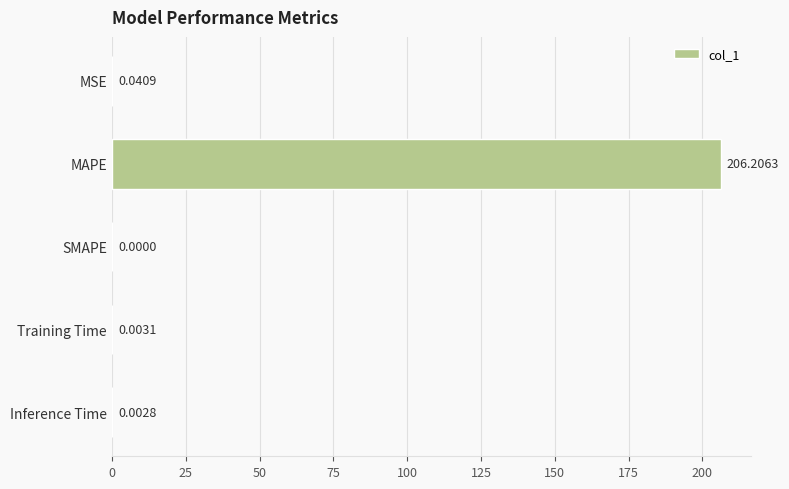

At which category does the chart reach its peak across all series?

MAPE